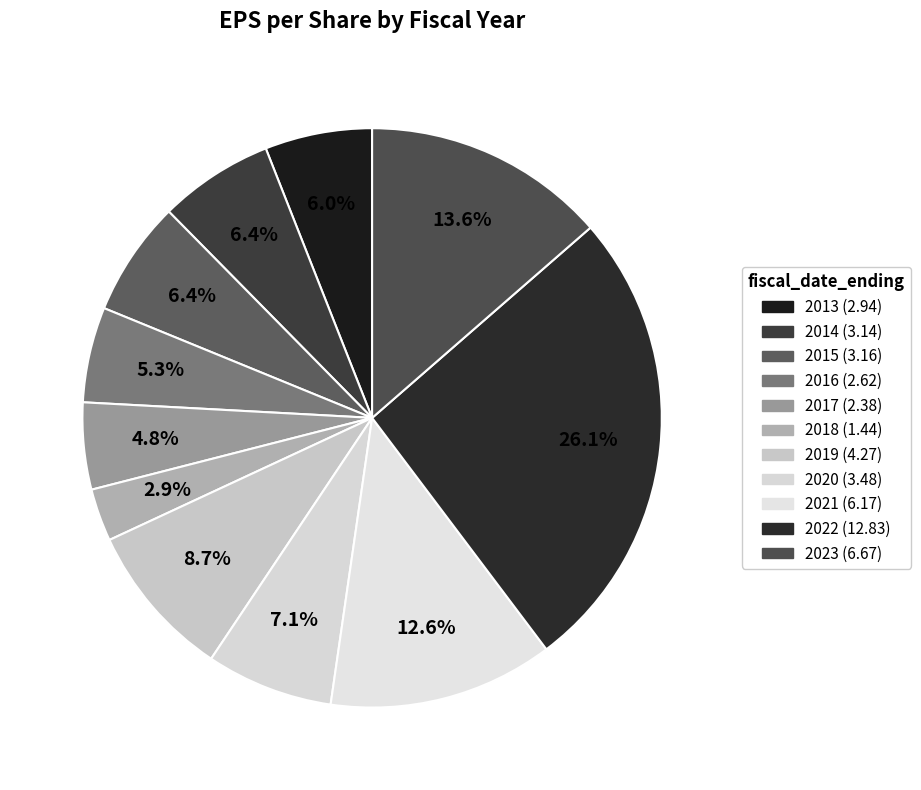

Rank the categories by value from lowest to highest.

2018, 2017, 2016, 2013, 2014, 2015, 2020, 2019, 2021, 2023, 2022